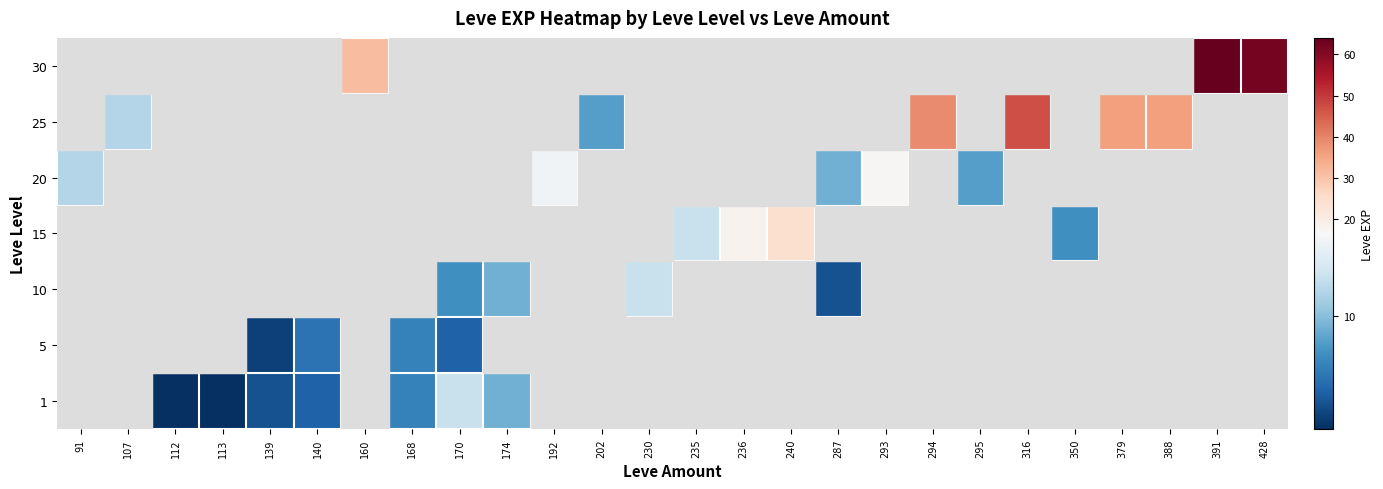

List the series in order of their peak value, highest first.

1, 5, 10, 15, 20, 25, 30